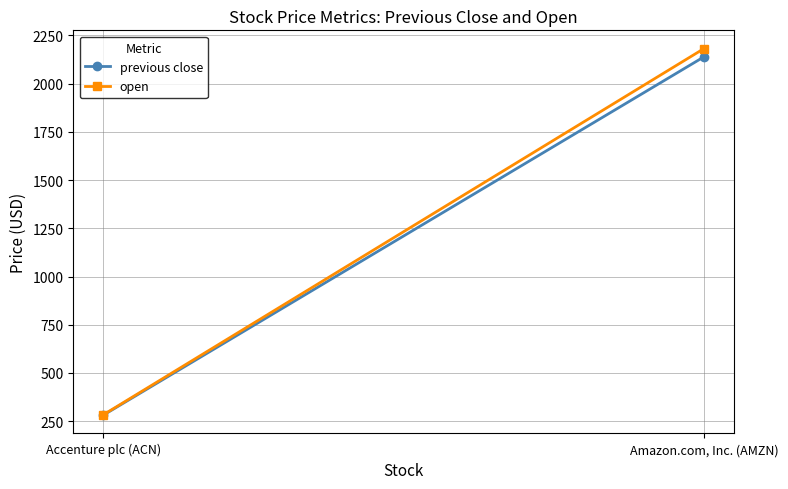

Which series has the widest spread of values?

open